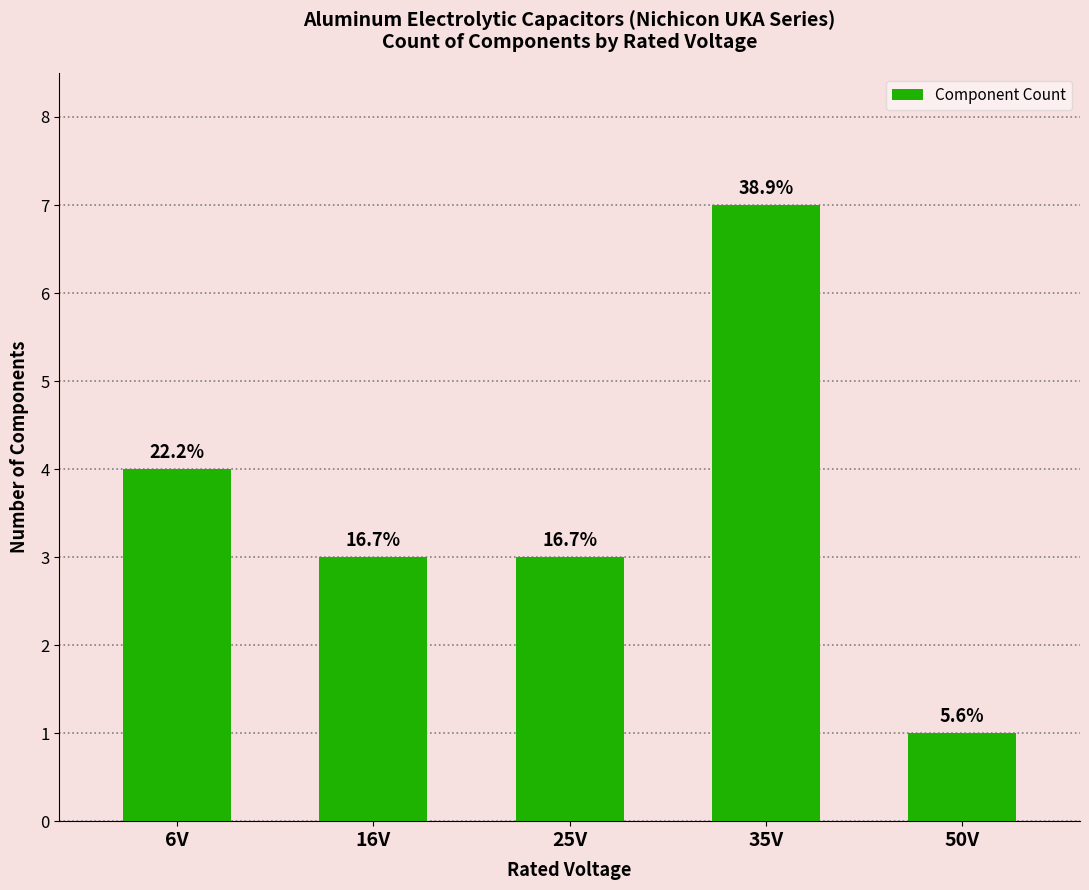

What is the change in value from 16V to 50V?

-2